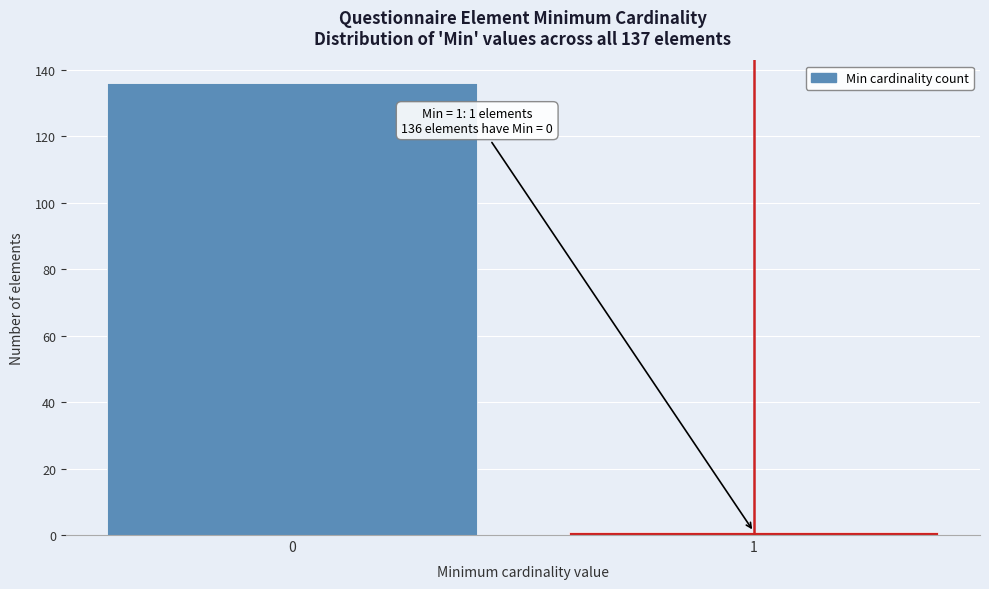

Reading left to right, what are all the values shown in this chart?

0=136	1=1